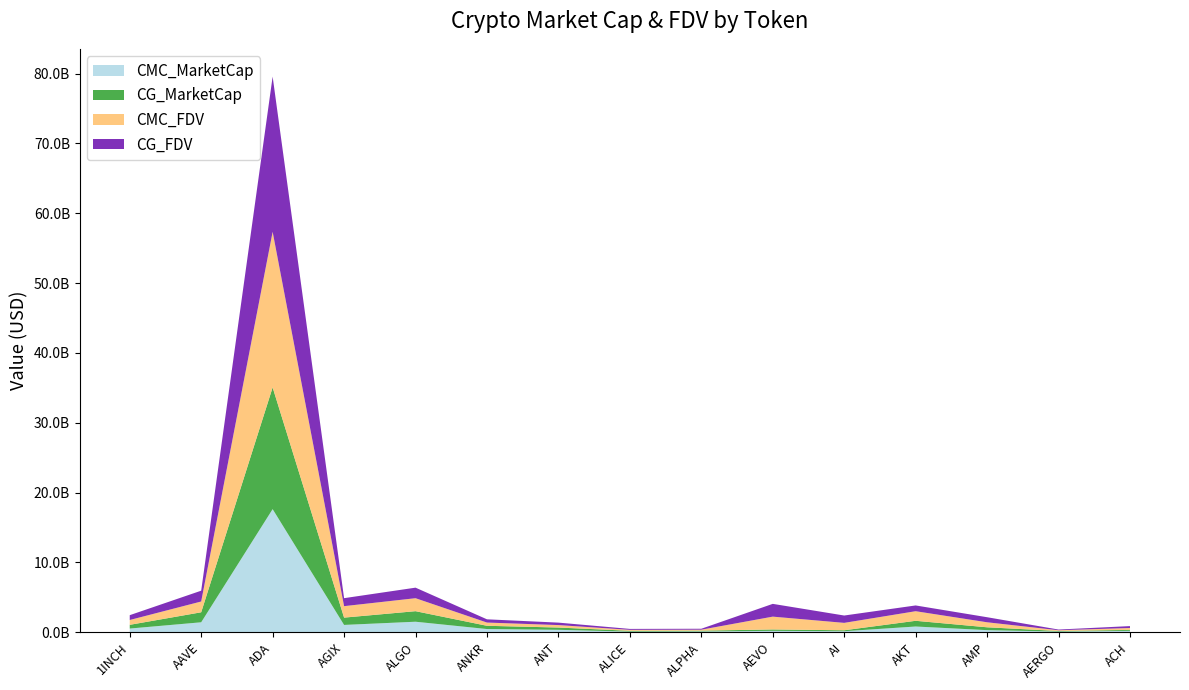

Reading left to right, list all the values displayed in this chart.

CMC_MarketCap: 1INCH=533444620	AAVE=1430295386	ADA=17633538135	AGIX=1052269513	ALGO=1510351995	ANKR=463389671	ANT=352047959	ALICE=91916219	ALPHA=117472123	AEVO=201962386	AI=149422104	AKT=824934686	AMP=304780860	AERGO=94180646	ACH=205384804
CG_MarketCap: 1INCH=532695038	AAVE=1430847209	ADA=17426189623	AGIX=1046023212	ALGO=1509821506	ANKR=464004465	ANT=325814408	ALICE=119731273	ALPHA=117192627	AEVO=201208963	AI=136711967	AKT=817545328	AMP=408658272	AERGO=89573708	ACH=134613067
CMC_FDV: 1INCH=691565761	AAVE=1546110187	ADA=22283100441	AGIX=1641585384	ALGO=1858714556	ANKR=463389671	ANT=352047959	ALICE=135343408	ALPHA=135025429	AEVO=1836021692	AI=1060201184	AKT=1373556907	AMP=717743671	AERGO=105820951	ACH=272433960
CG_FDV: 1INCH=690593992	AAVE=1546704480	ADA=22225076155	AGIX=1143754150	ALGO=1509821526	ANKR=464004465	ANT=351365201	ALICE=134278062	ALPHA=134704169	AEVO=1829172389	AI=1051630512	AKT=825228011	AMP=724090186	AERGO=100644616	ACH=272292636